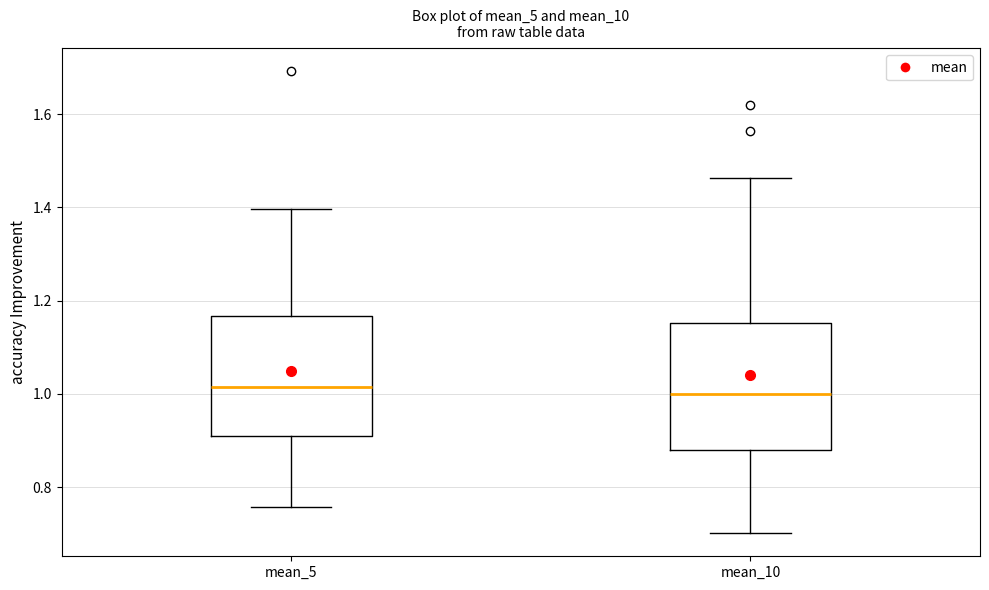

Reading left to right, read every box against the y-axis: the position of its median line, the range the box covers, and the ends of its whiskers. The values are not printed on the chart, so give them approximately, as read against the axis.

mean_5: median 1.02, box 0.90 to 1.16, whiskers 0.76 to 1.40
mean_10: median 1.00, box 0.88 to 1.16, whiskers 0.70 to 1.46